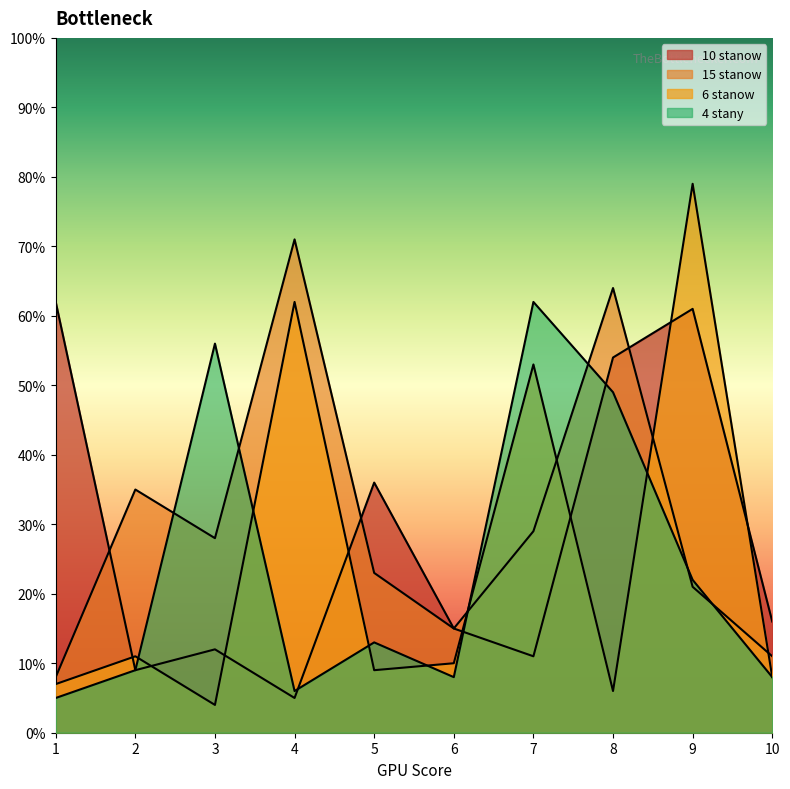

Between 4 and 3, which is larger?

3